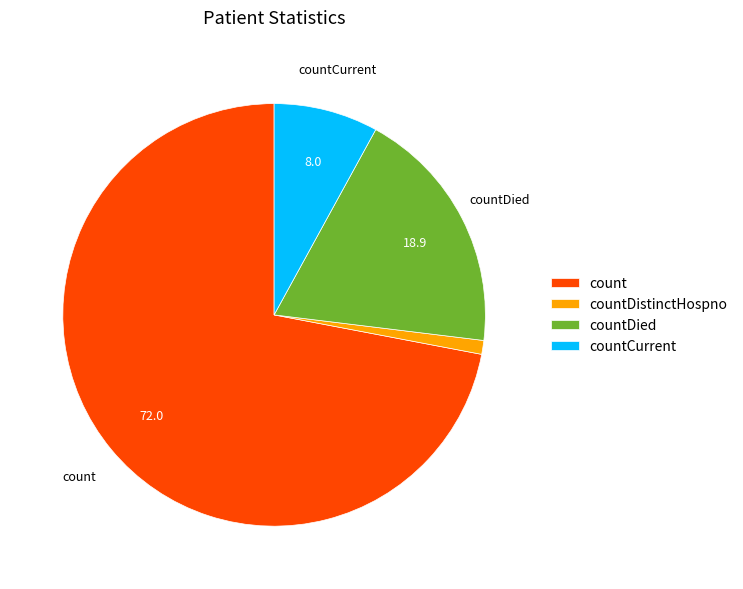

What is the ratio of the value at countCurrent to the value at countDistinctHospno?

7.6